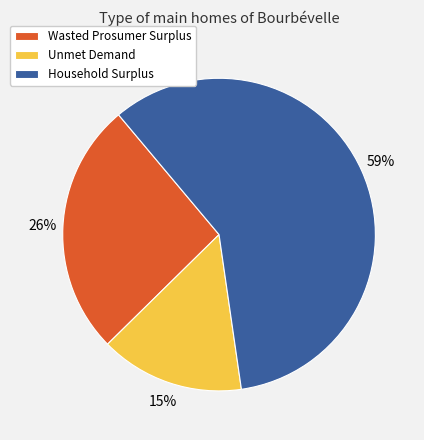

Does Wasted Prosumer Surplus represent more than half of the total?

No